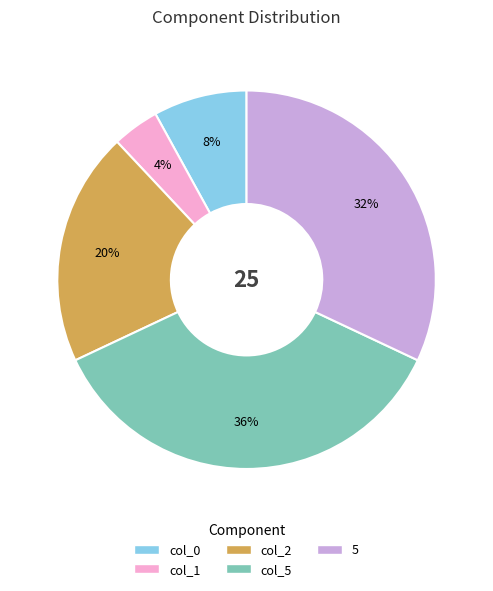

To the nearest percent, what is the difference between the largest and smallest slice percentages?

32%